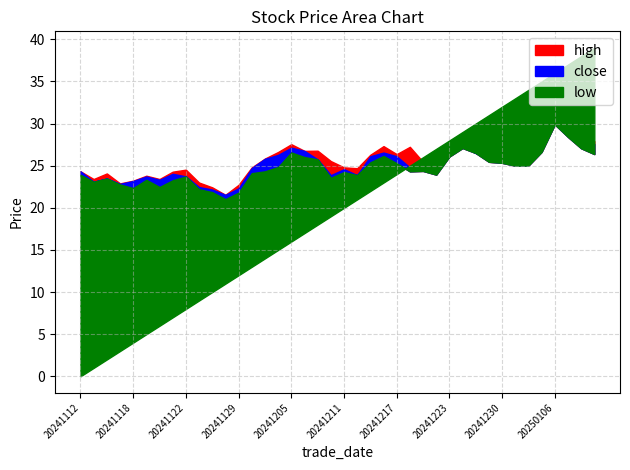

What is the difference between the maximum and second lowest values in the low series?

8.1